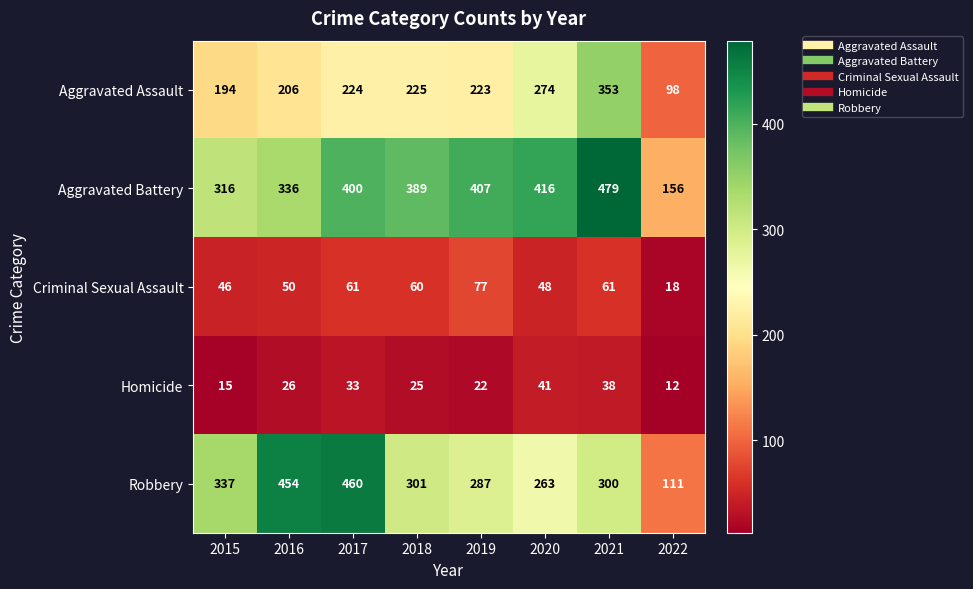

Rank the series by their maximum value, from lowest to highest.

Homicide, Criminal Sexual Assault, Aggravated Assault, Robbery, Aggravated Battery